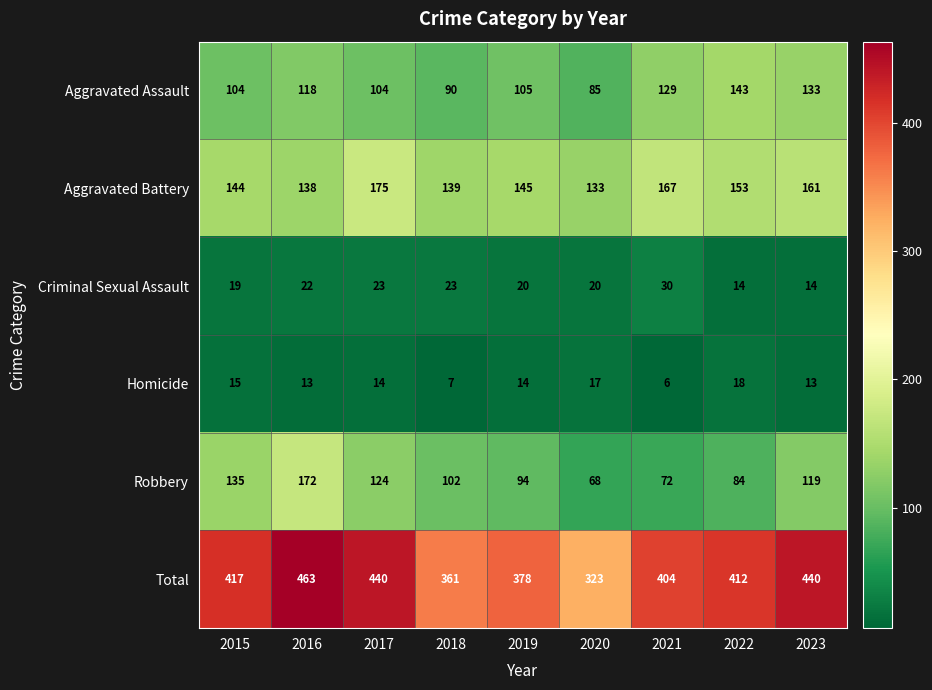

Count the number of categories in the chart.

9